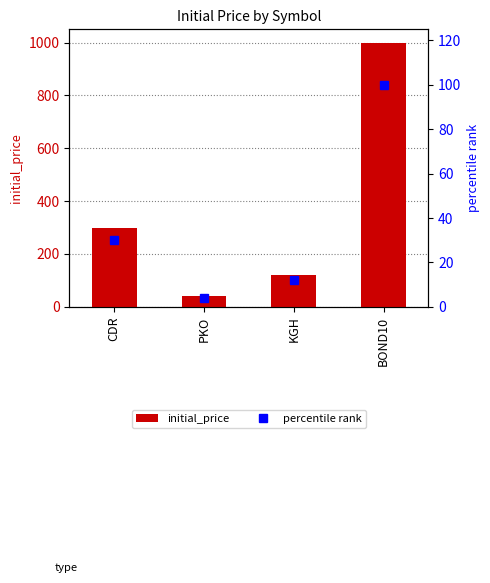

Between KGH and BOND10, which series saw the biggest shift?

initial_price